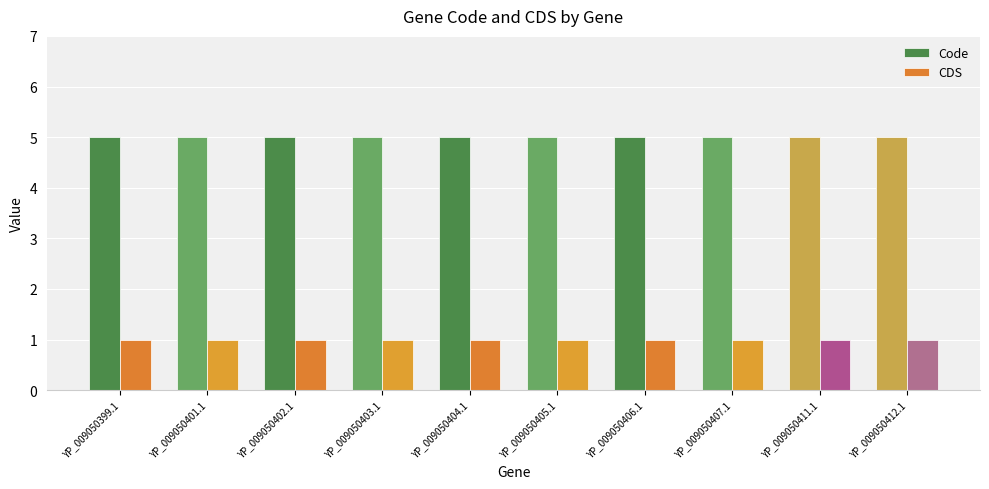

Does the chart contain any negative values?

No